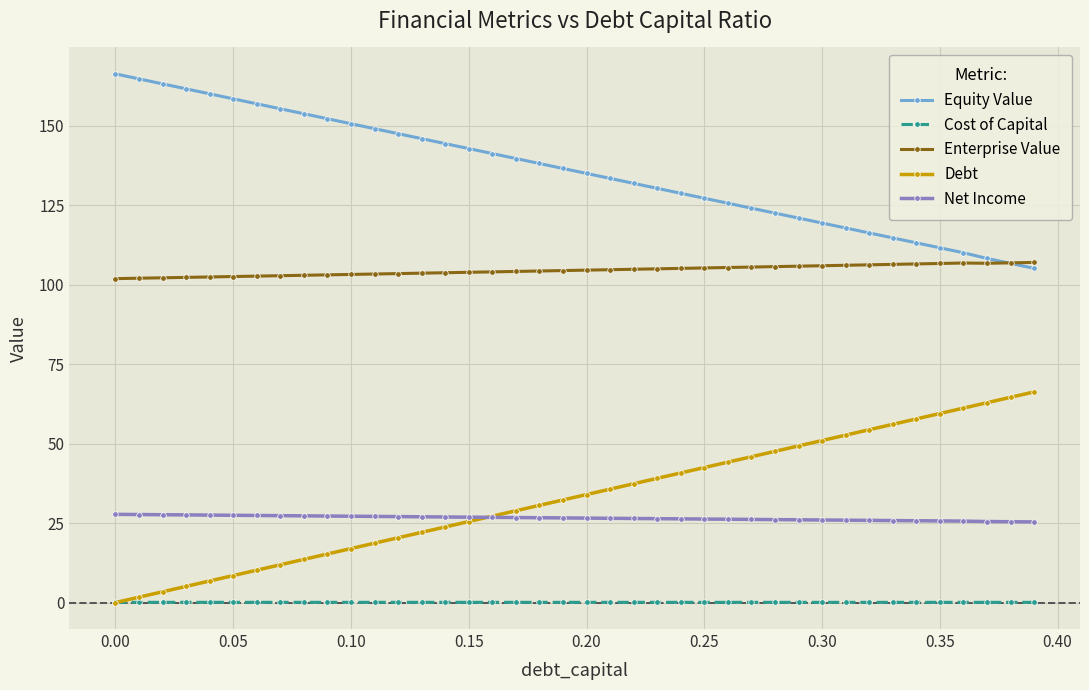

What is the value of the Equity Value point at the 20th from the left?

136.6